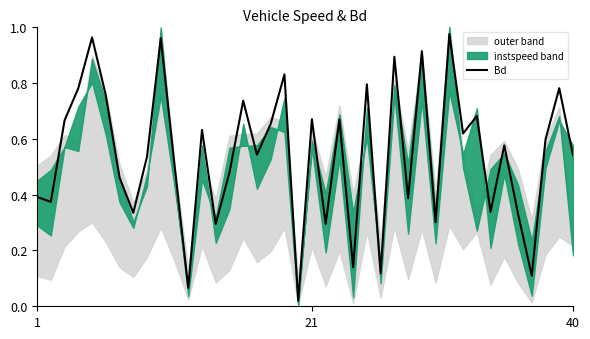

Which has a higher value, 18 or 37?

18